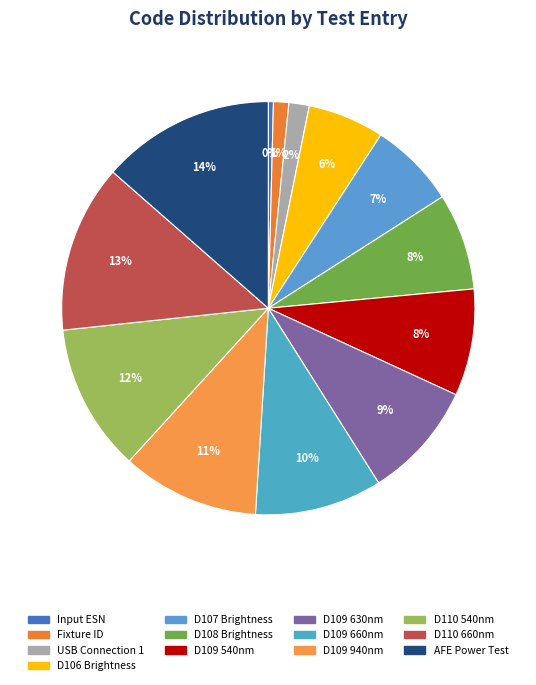

Does D107 Brightness represent more than half of the total?

No